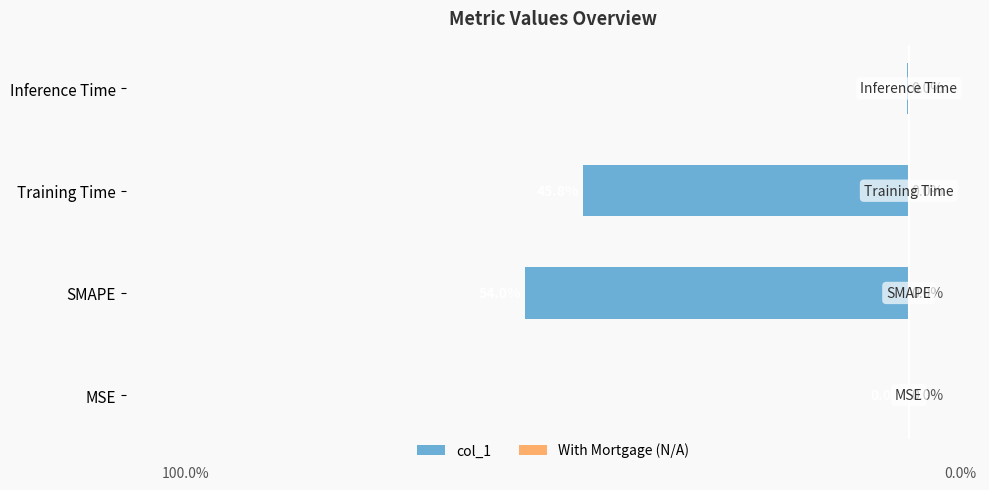

Which category has the highest value across all series?

MSE